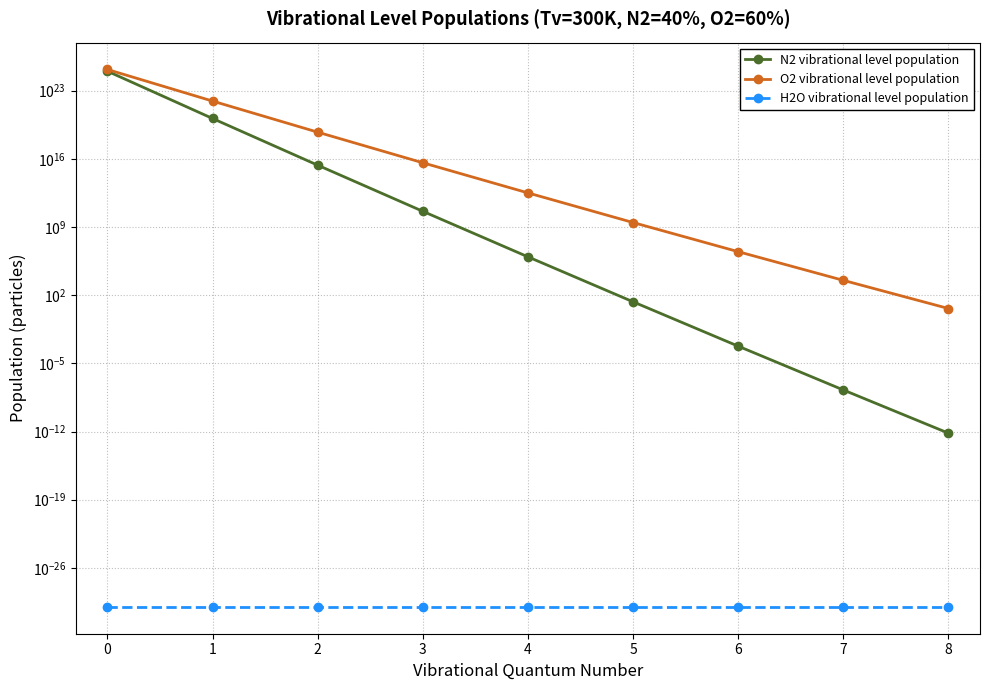

What are all the series names shown in the legend?

N2 vibrational level population, O2 vibrational level population, H2O vibrational level population